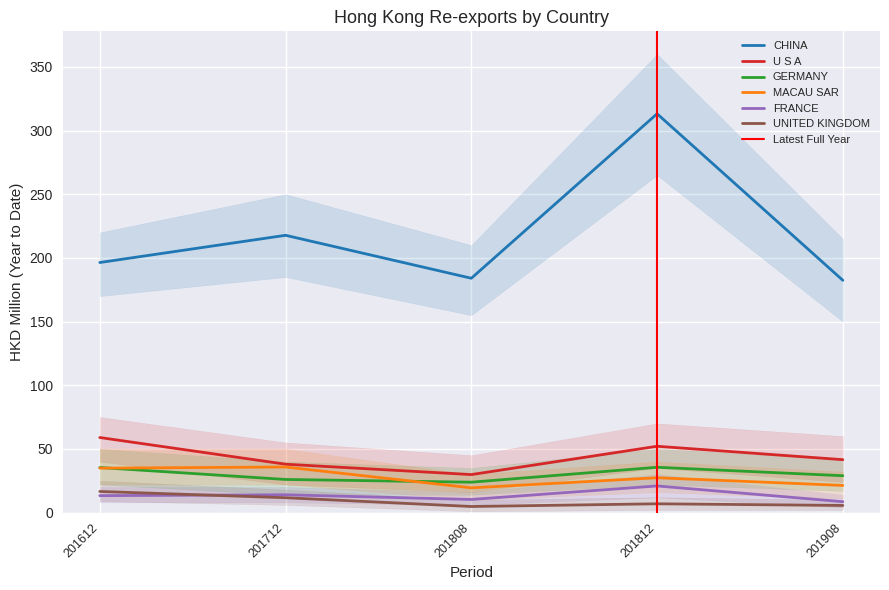

Which series has the largest total across all categories?

CHINA